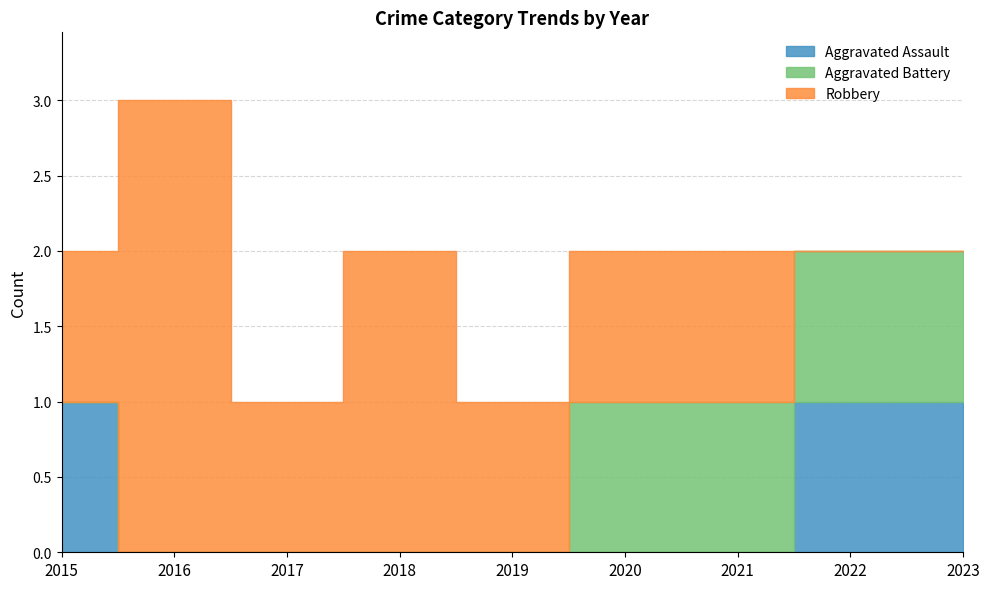

Which series has the widest spread of values?

Robbery